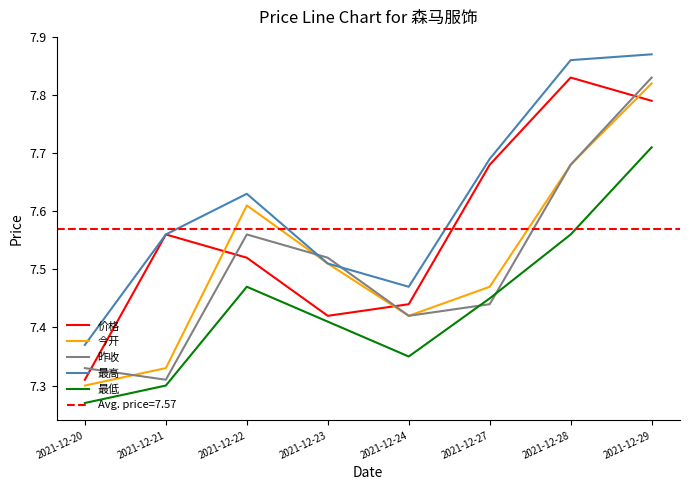

What is the difference between the 最高 values at 2021-12-20 and 2021-12-22?

0.3